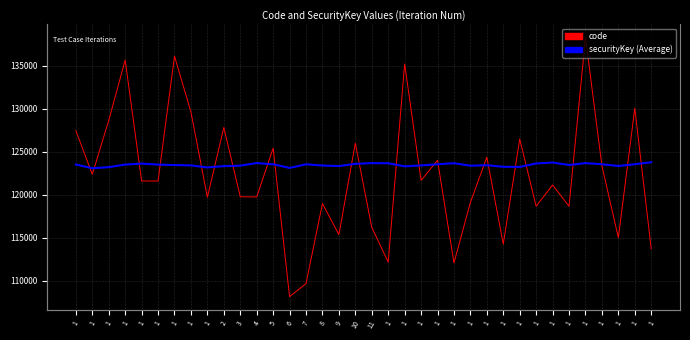

What is the greatest value displayed?

138274.2